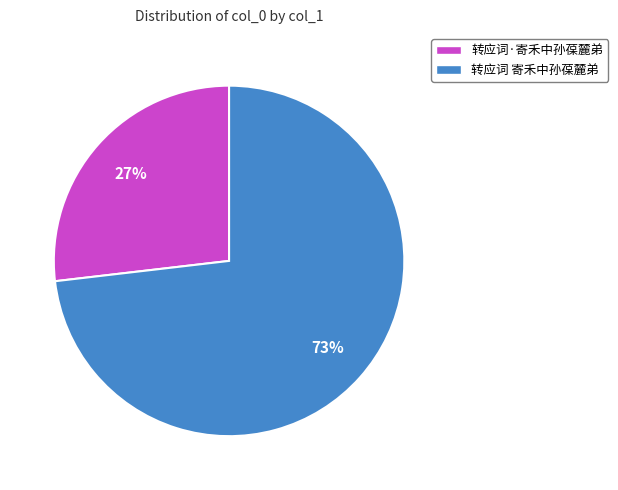

To the nearest percent, what is the combined percentage of 转应词 寄禾中孙葆麓弟 and 转应词·寄禾中孙葆麓弟?

100%